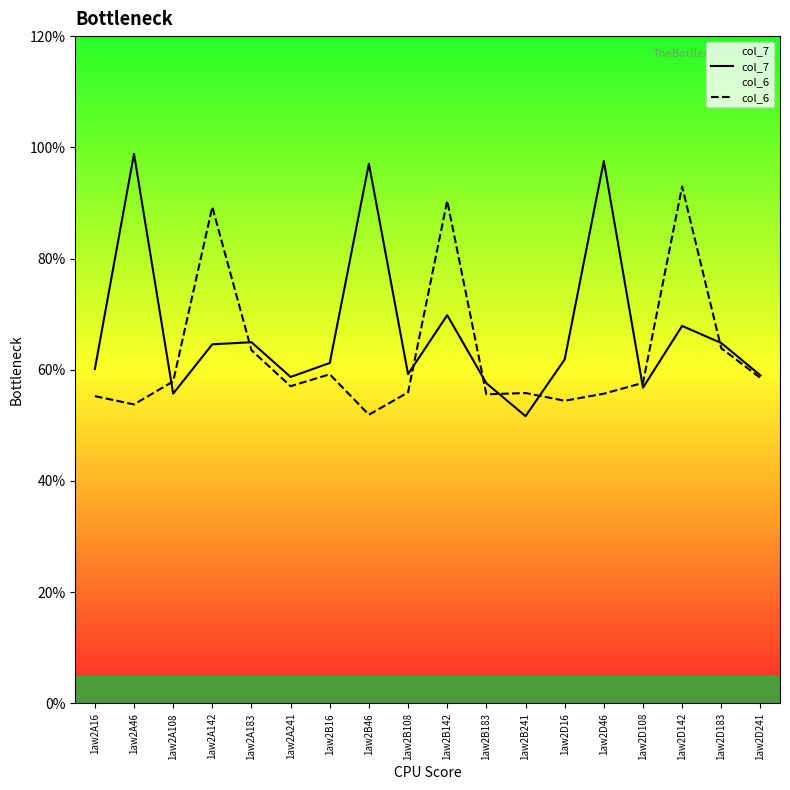

Where is the first local minimum for col_6?

1aw2A46